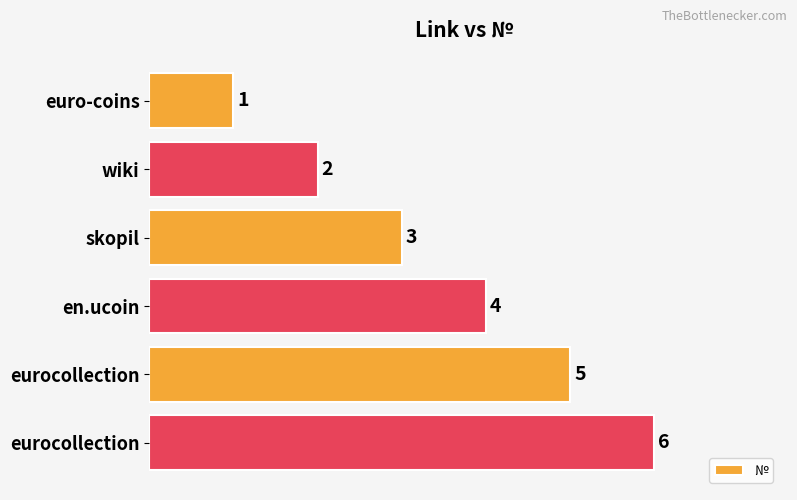

What is the smallest value displayed?

1